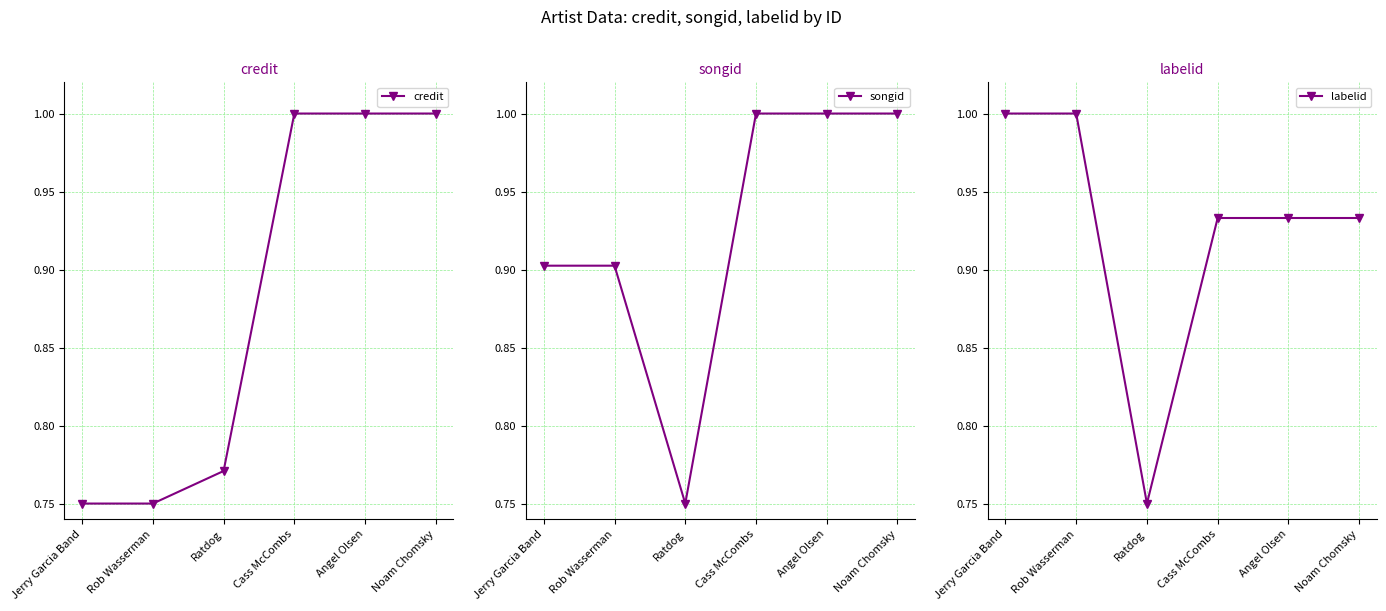

Between Angel Olsen and Noam Chomsky, which is larger?

Angel Olsen